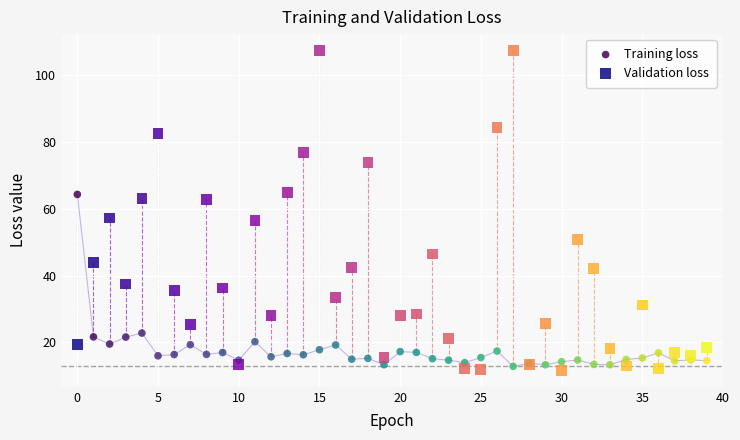

Which series contains the highest Y value?

Validation loss